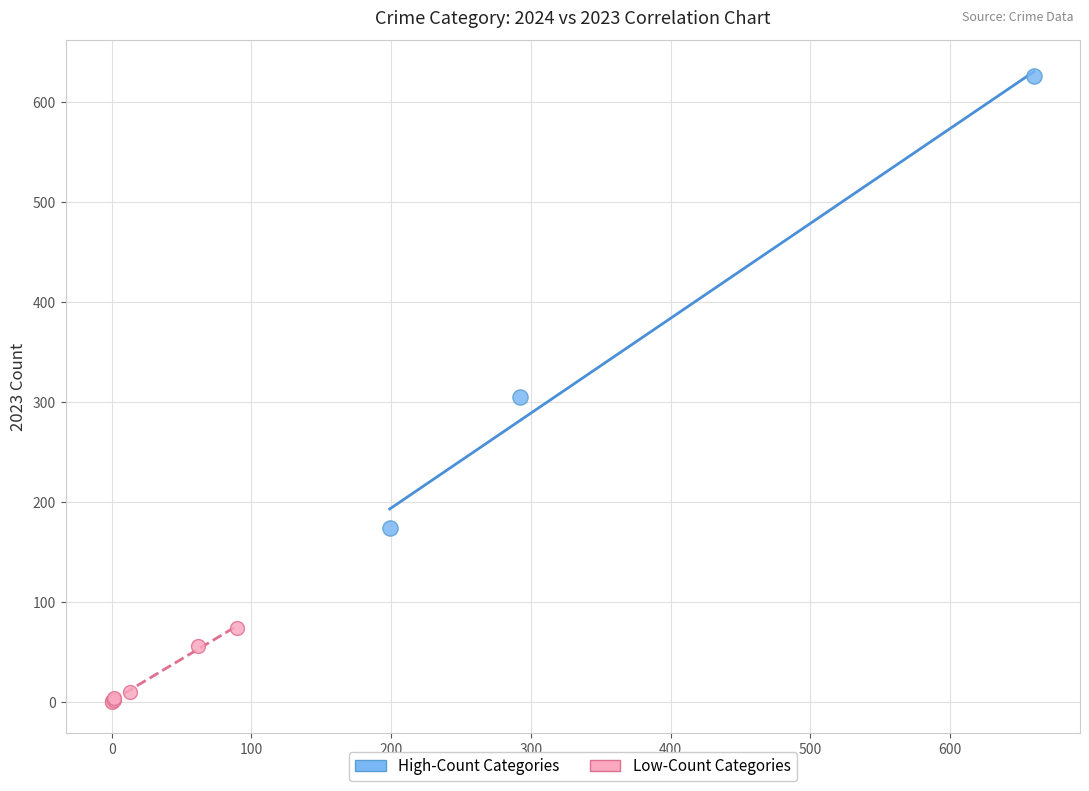

Which series contains the lowest Y value?

Low-Count Categories